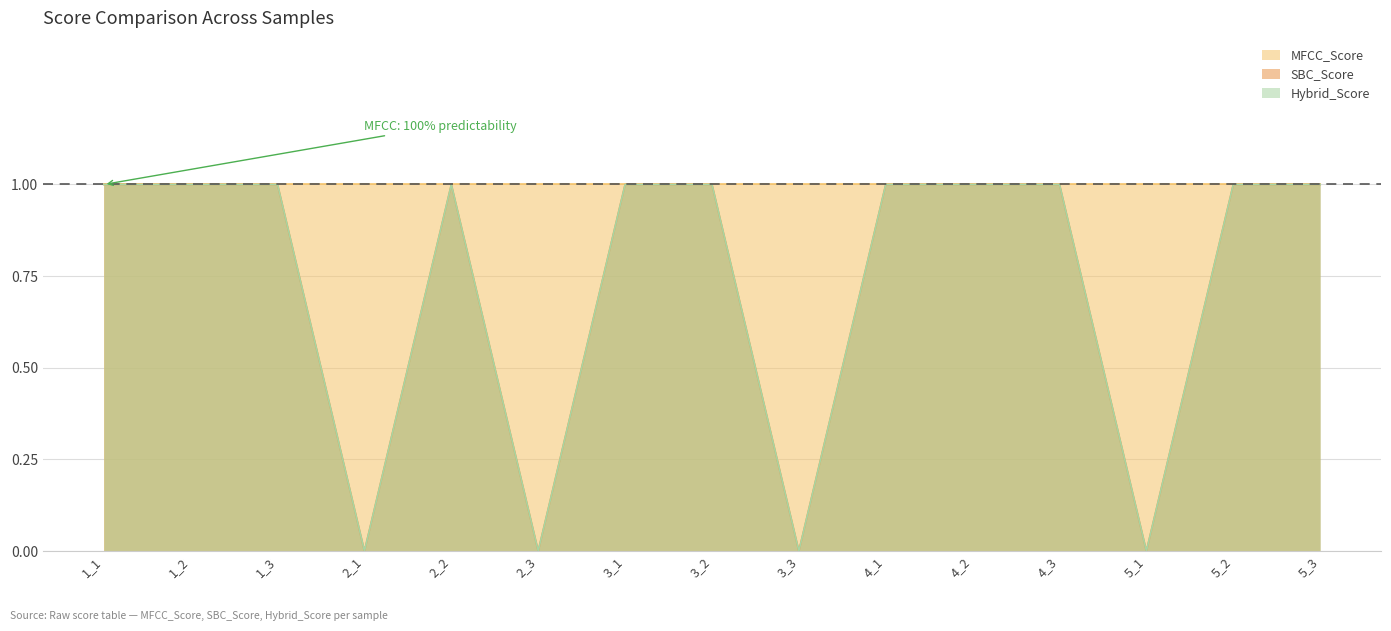

Between 3_1 and 2_1, which is larger?

3_1